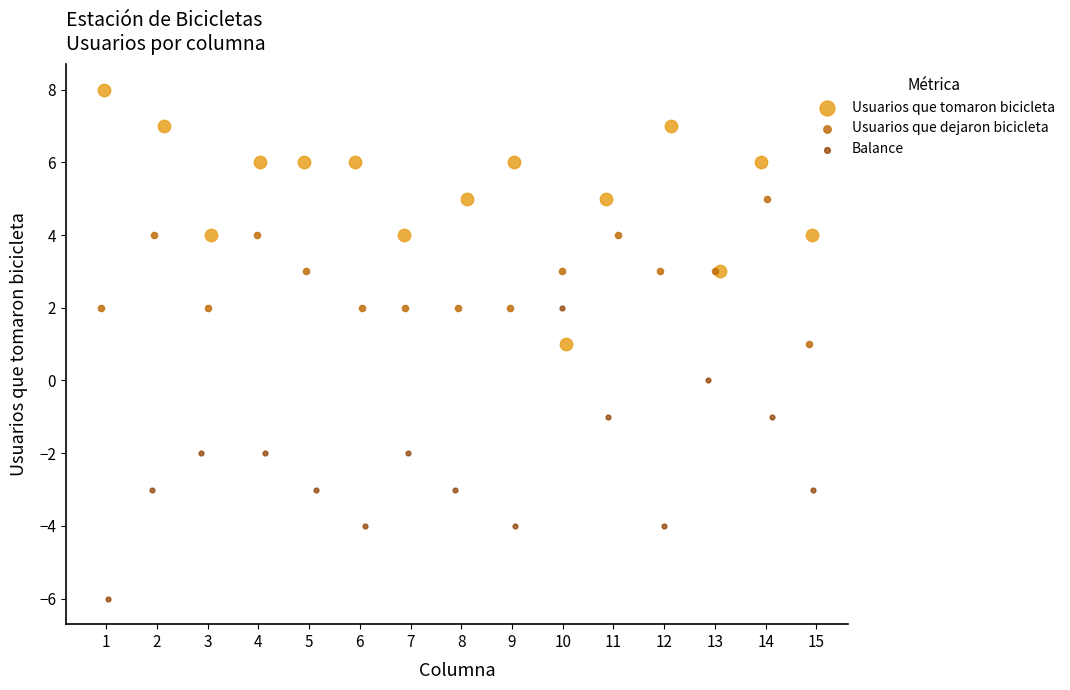

Which series contains the lowest Y value?

Balance